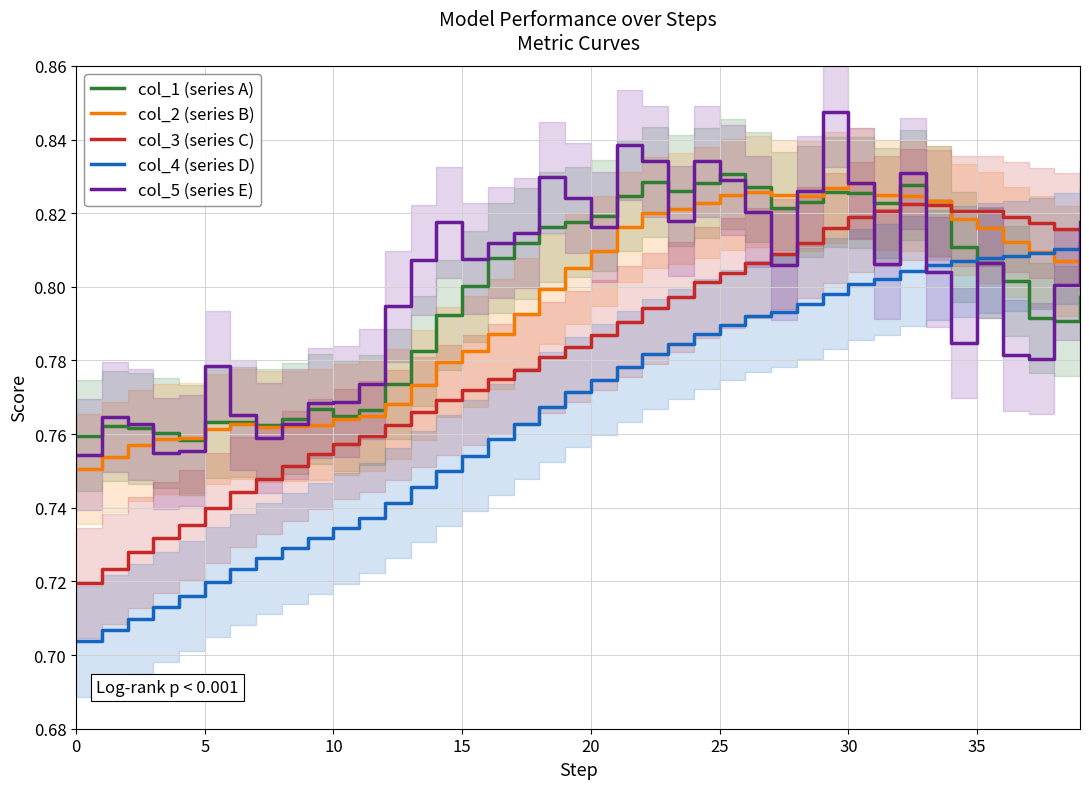

True or false: col_4 (series D) has a value of 0.3 at 15.

False